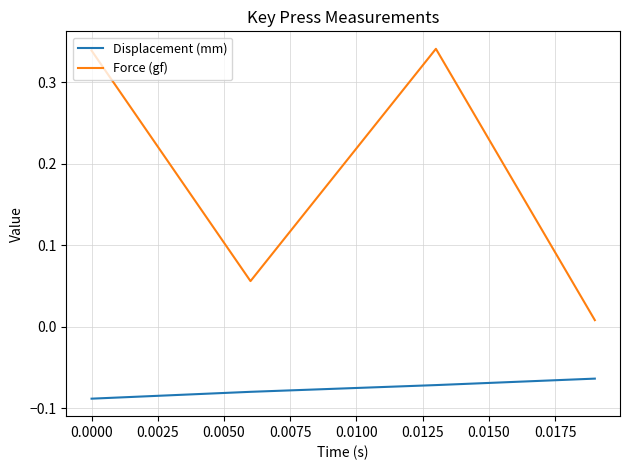

How many series are shown in this chart?

2